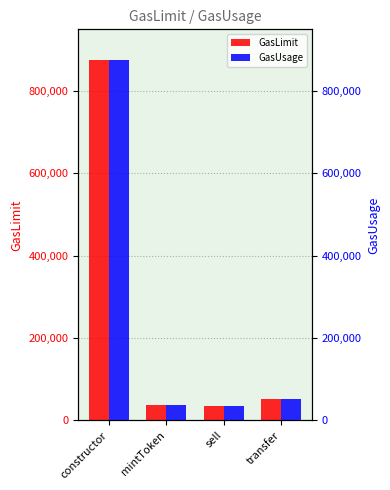

The GasUsage series shows 38014 at mintToken. True or false?

True